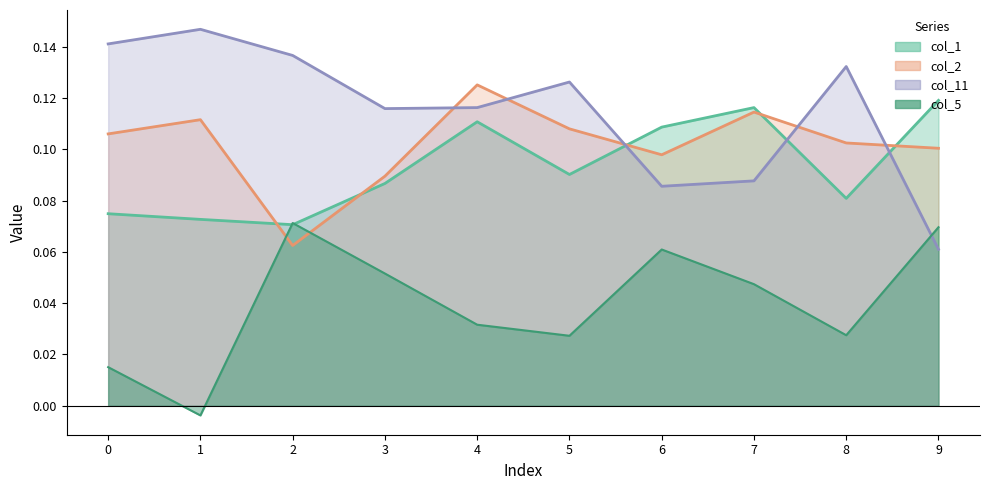

Is the value of col_2 at 6 greater than the value of col_5 at 8?

Yes